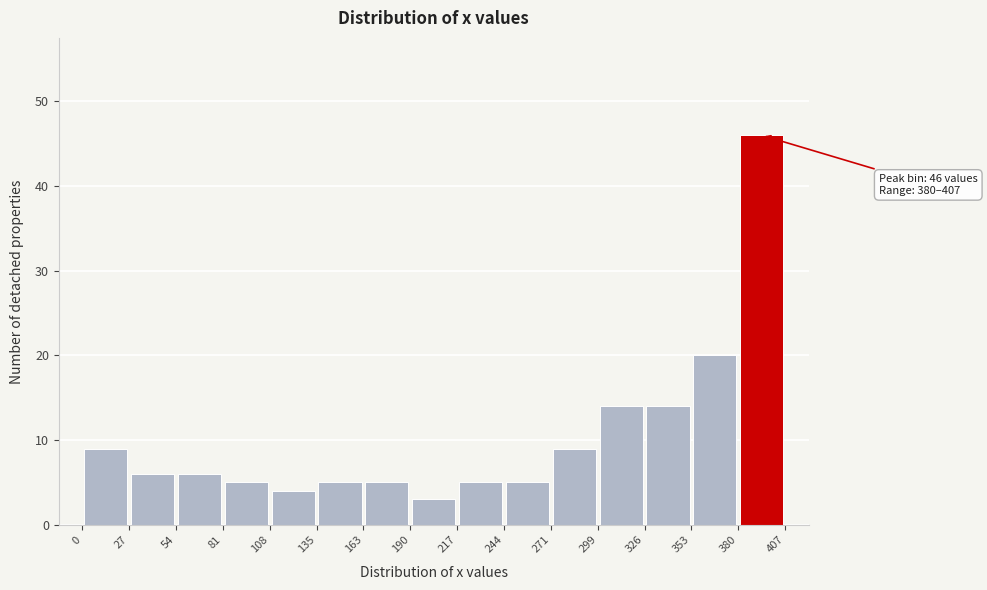

Over which range of the x-axis is the bar tallest?

380 to 407